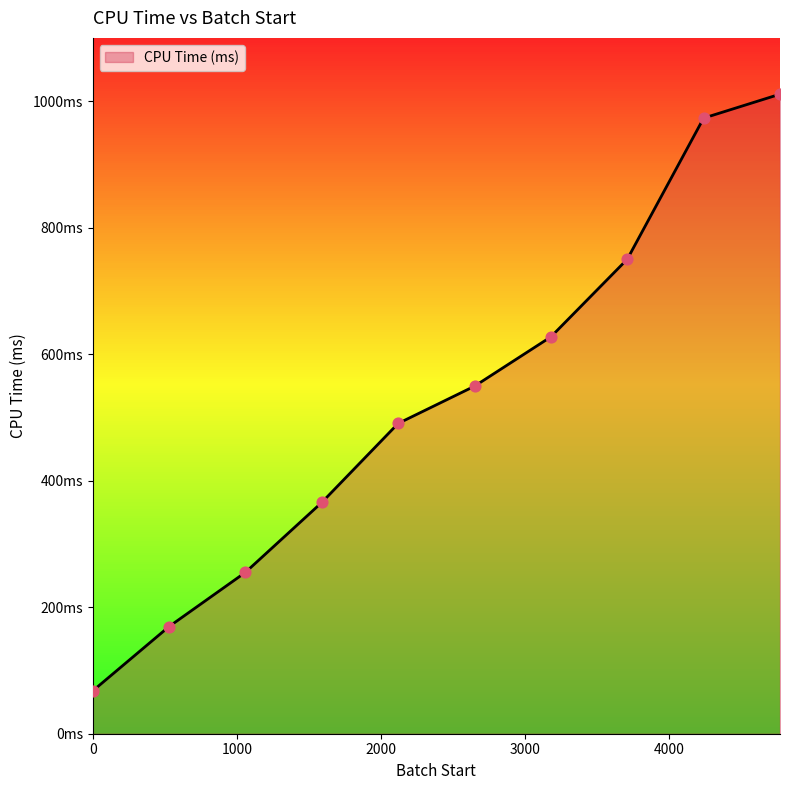

Is this an area chart (filled region under the line)?

Yes